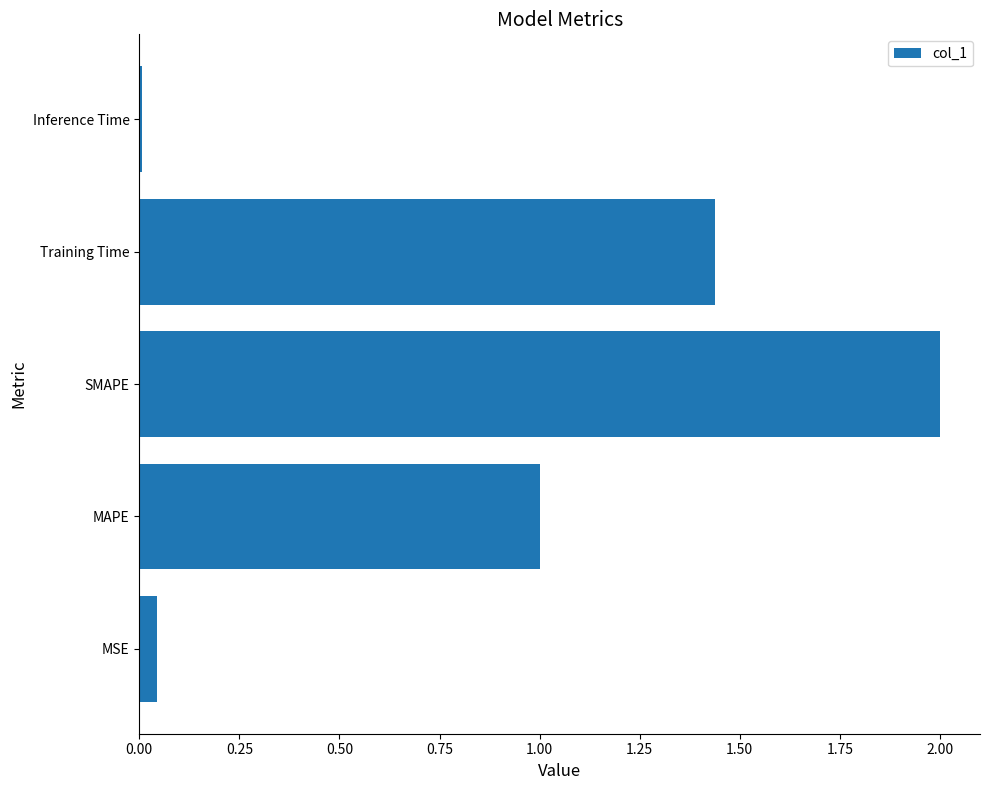

True or false: the data shows 2.0 at SMAPE.

True